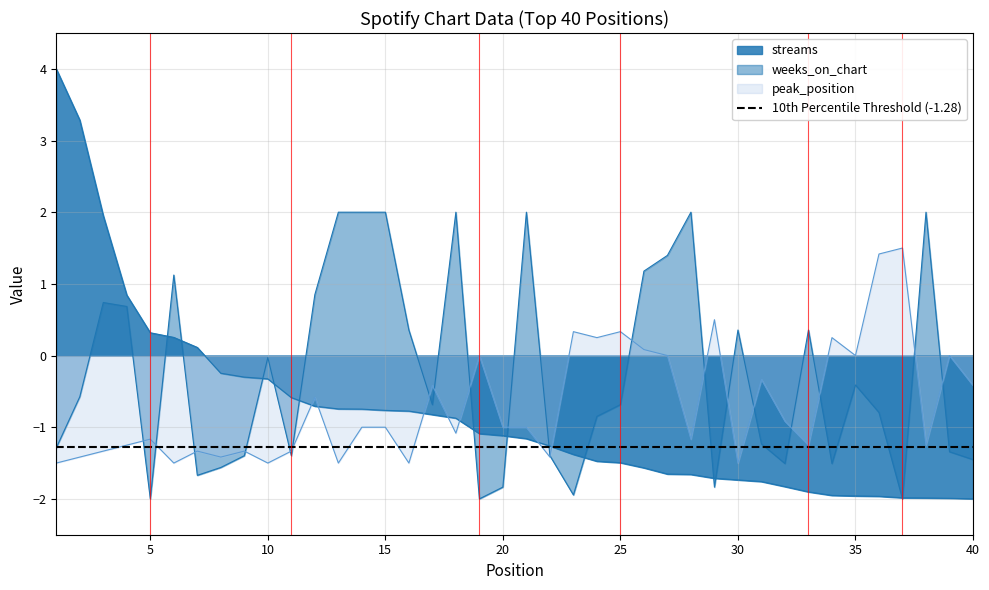

Where do weeks_on_chart and peak_position first cross each other?

4 and 5